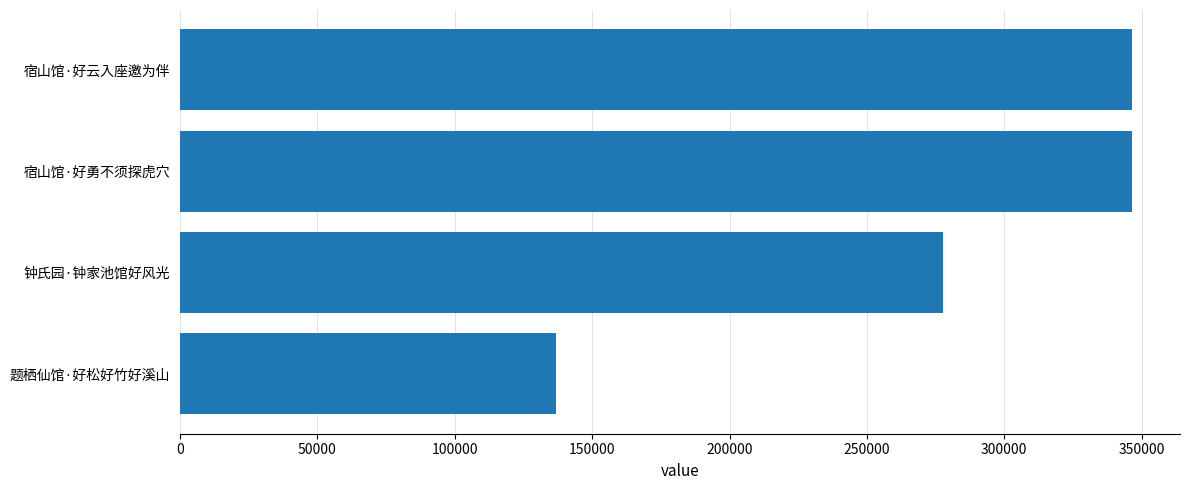

How many values are below 346632?

2